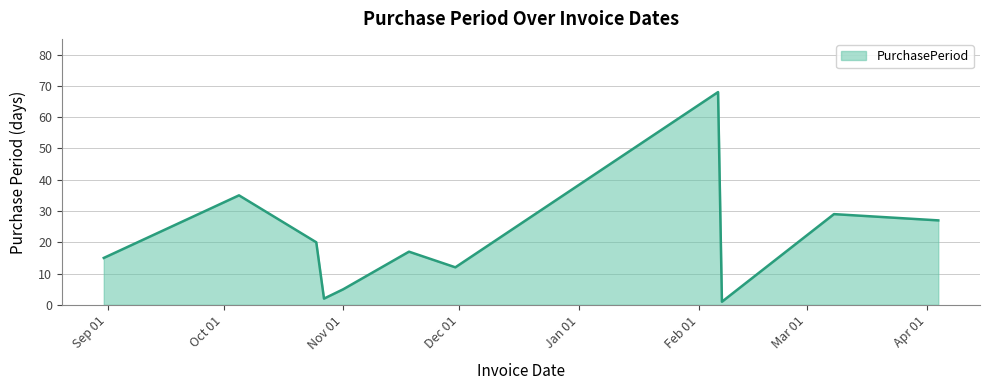

What is the difference between the maximum and minimum values?

67